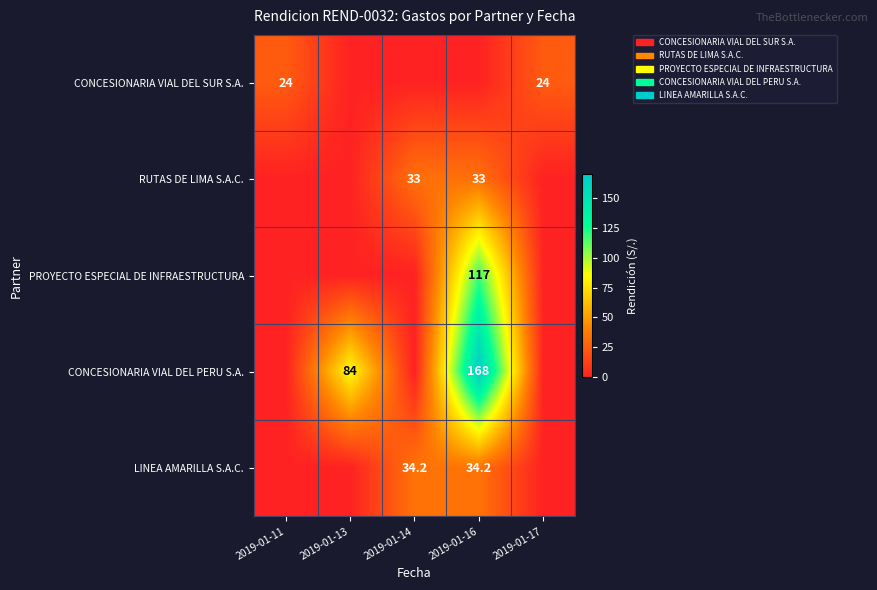

Which series has the largest total across all categories?

CONCESIONARIA VIAL DEL PERU S.A.